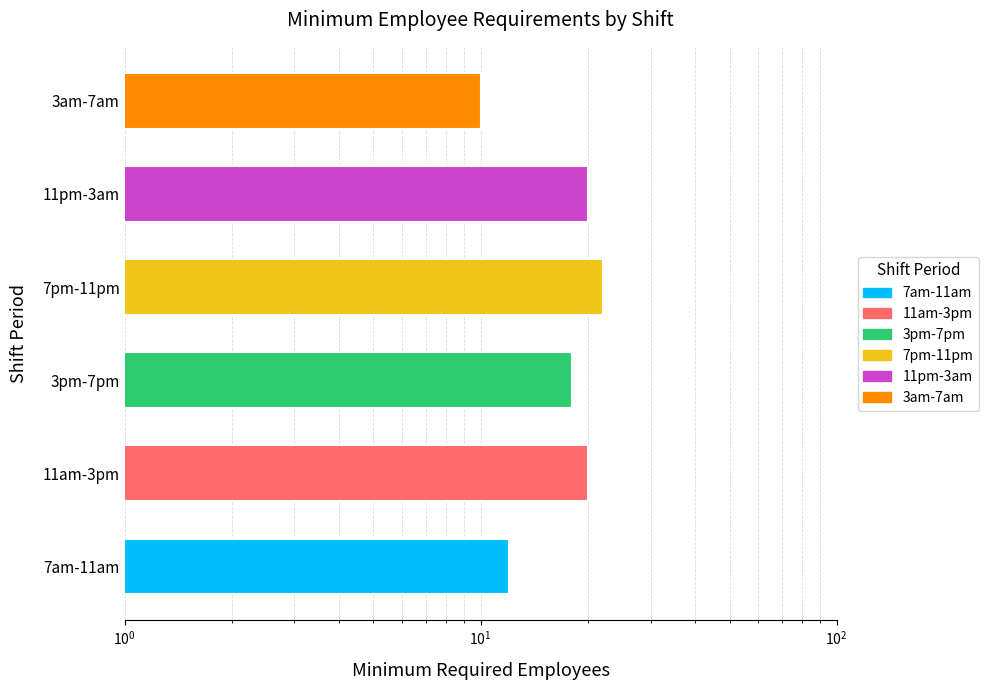

What is the sum of the values at 3am-7am and 7pm-11pm?

32